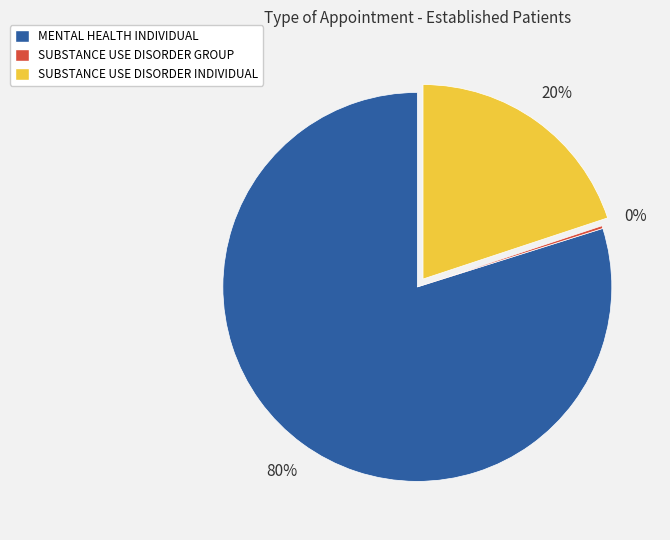

To the nearest percent, what percentage of the pie is MENTAL HEALTH INDIVIDUAL?

80%